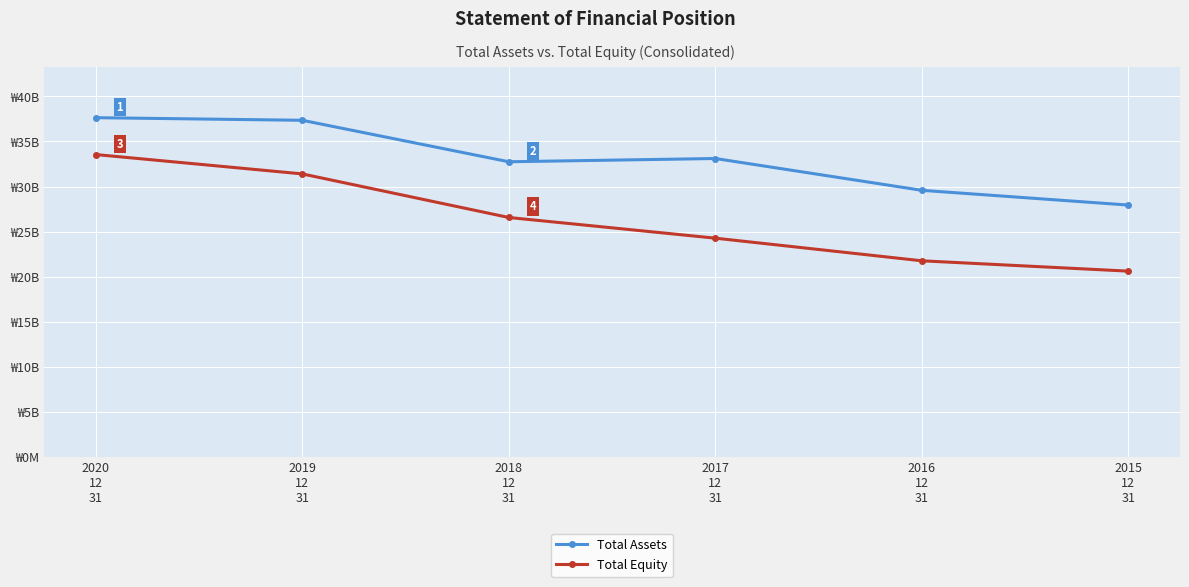

Which series has the widest spread of values?

Total Equity